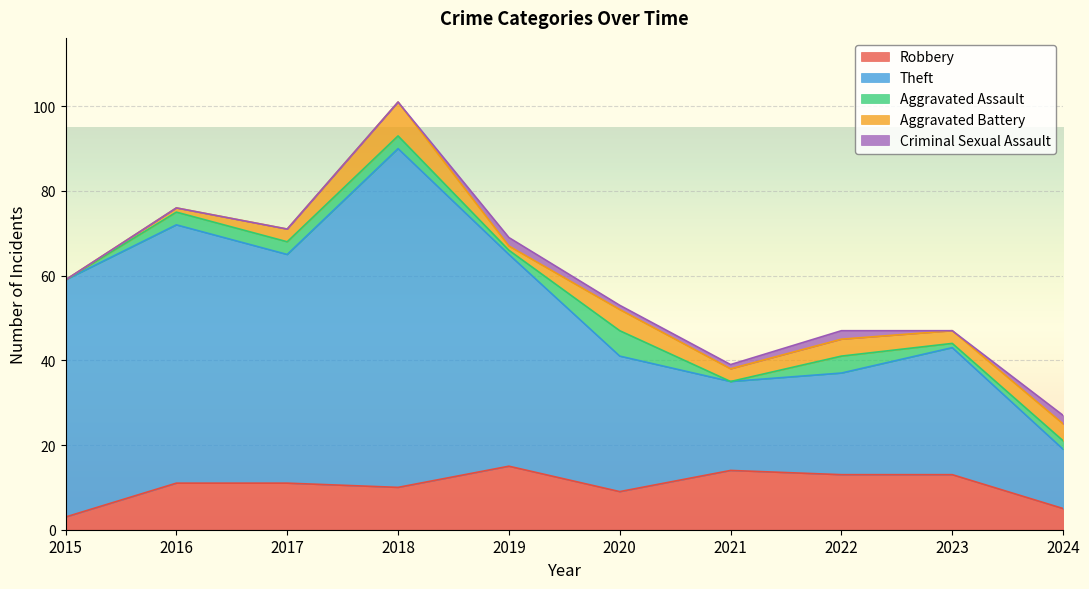

Count the number of data series in this chart.

5